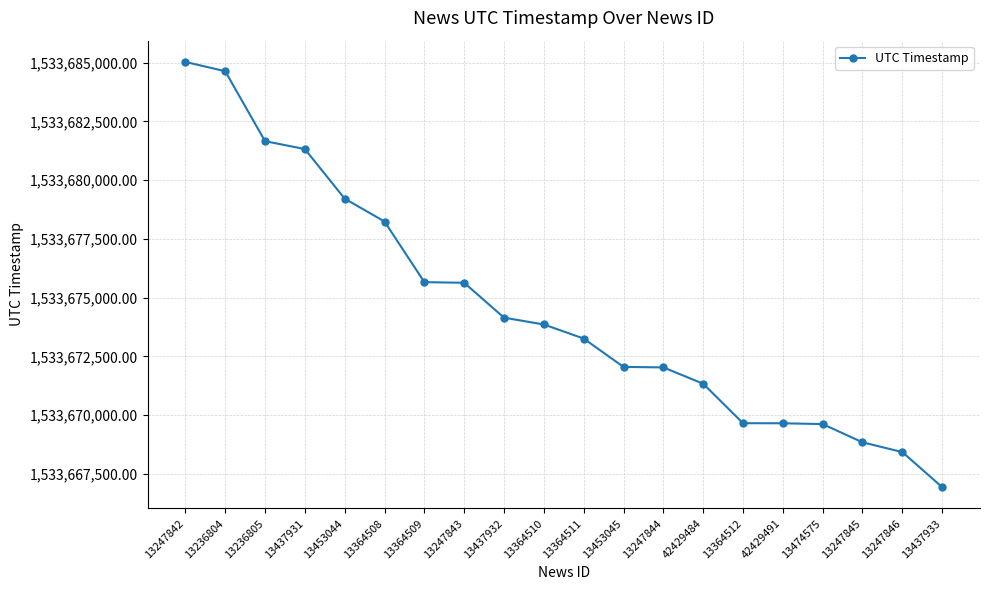

What is the value of the 12th point from the left?

1533672054